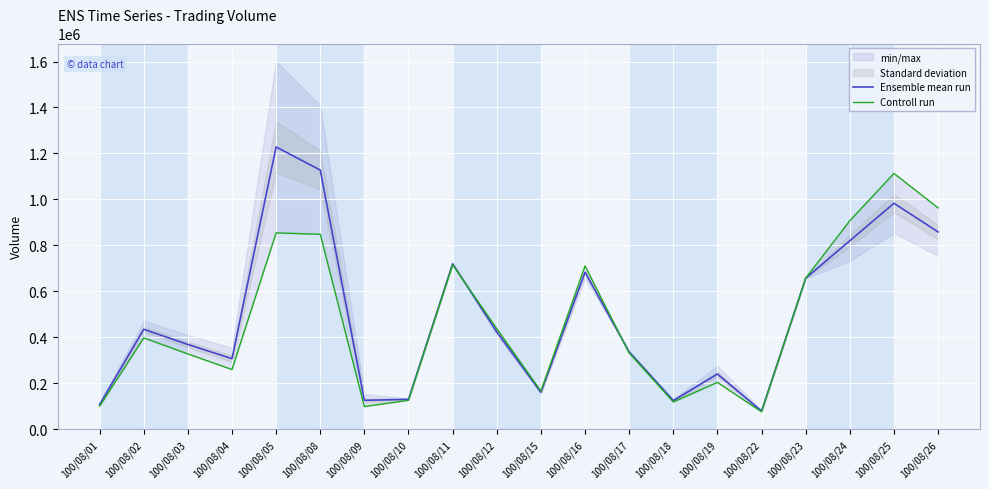

Reading right to left, what are all the values shown in this chart?

Ensemble mean run: 858290	982910	819800	656550	78110	239420	123980	335680	682715	159710	422955	719485	129300	124930	1127575	1228155	306330	368190	434250	106425
Controll run: 963000	1113000	907000	657000	75000	203000	118000	331000	710000	165000	437000	715000	125000	98000	848000	854000	259000	327000	397000	99000